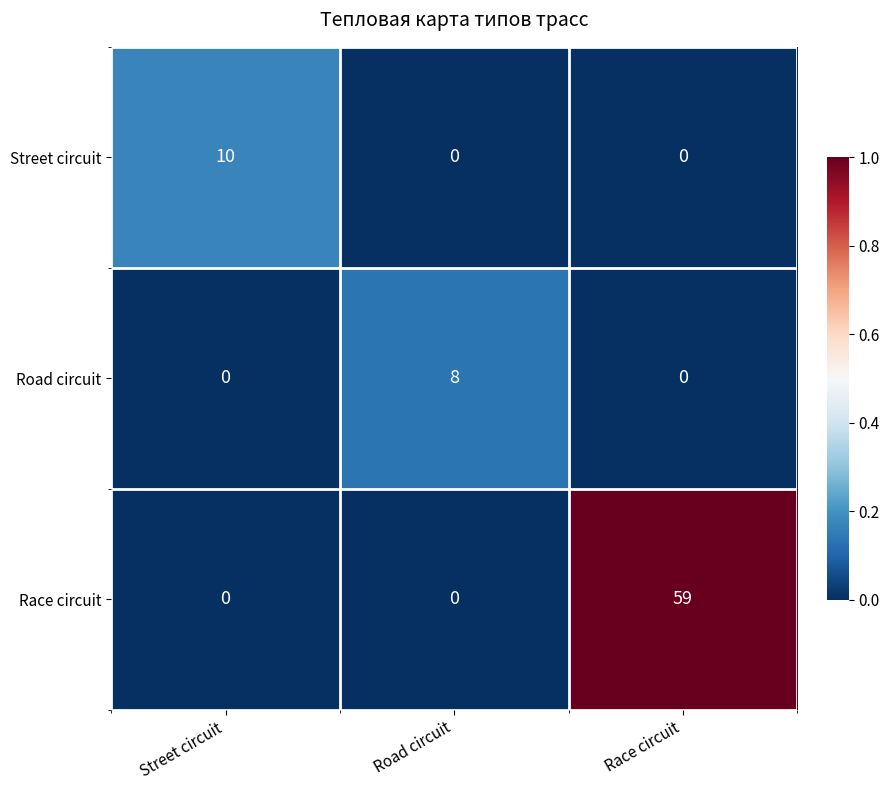

What is the difference between the maximum and minimum values in the Race circuit series?

59